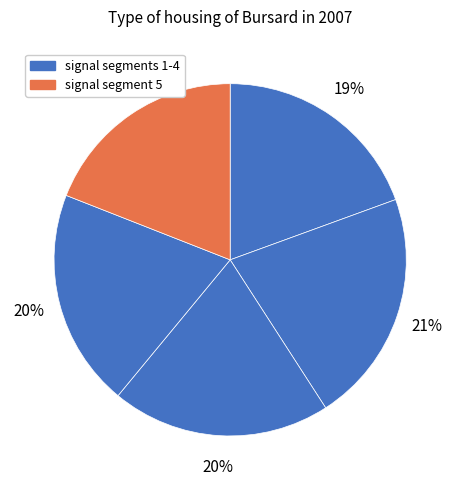

How many segments does this pie chart have?

5